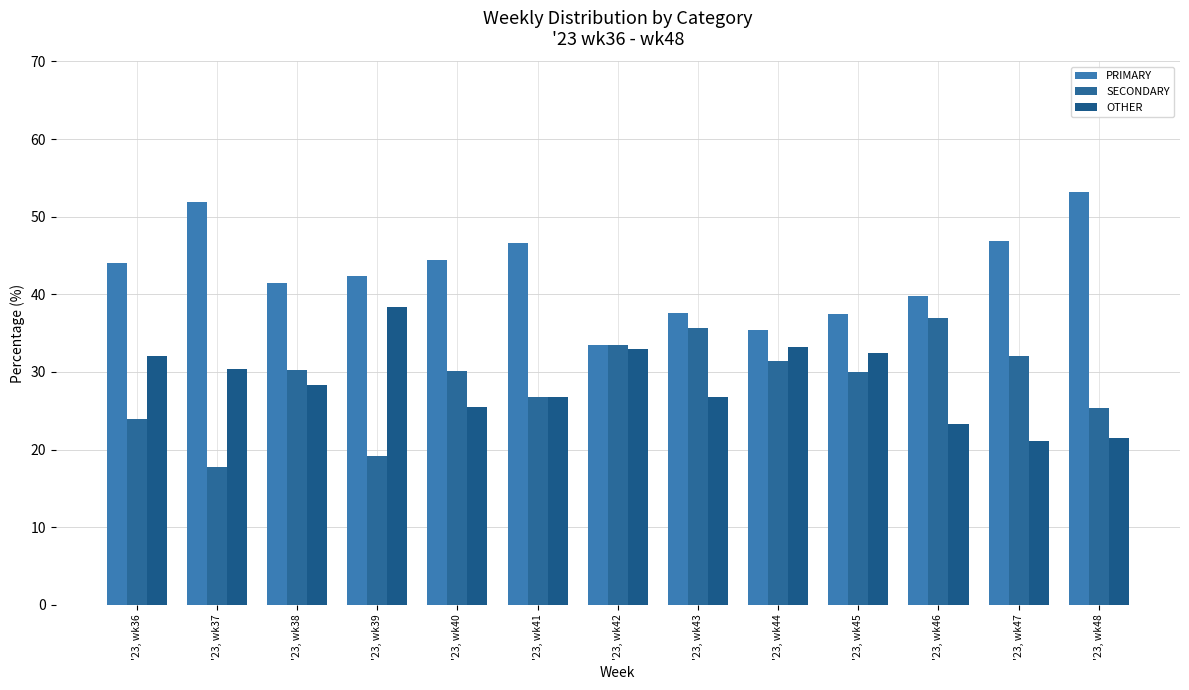

Reading right to left, what are all the values shown in this chart?

PRIMARY: 53.2	46.8	39.8	37.5	35.4	37.6	33.5	46.6	44.4	42.4	41.4	51.9	44.0
SECONDARY: 25.3	32.1	36.9	30.0	31.4	35.6	33.5	26.7	30.1	19.2	30.3	17.7	24.0
OTHER: 21.5	21.1	23.3	32.5	33.2	26.8	32.9	26.7	25.5	38.4	28.3	30.4	32.0